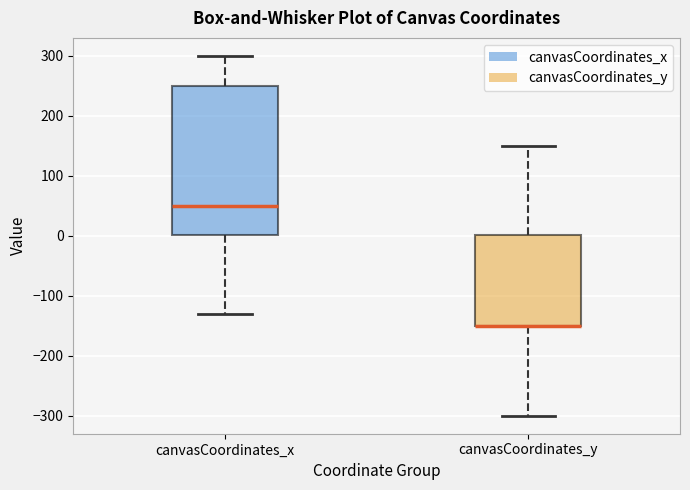

Reading left to right, read every box against the y-axis: the position of its median line, the range the box covers, and the ends of its whiskers. The values are not printed on the chart, so give them approximately, as read against the axis.

canvasCoordinates_x: median 50, box 0 to 250, whiskers -130 to 300
canvasCoordinates_y: median -150 (drawn on the box's lower edge), box -150 to 0, whiskers -300 to 150